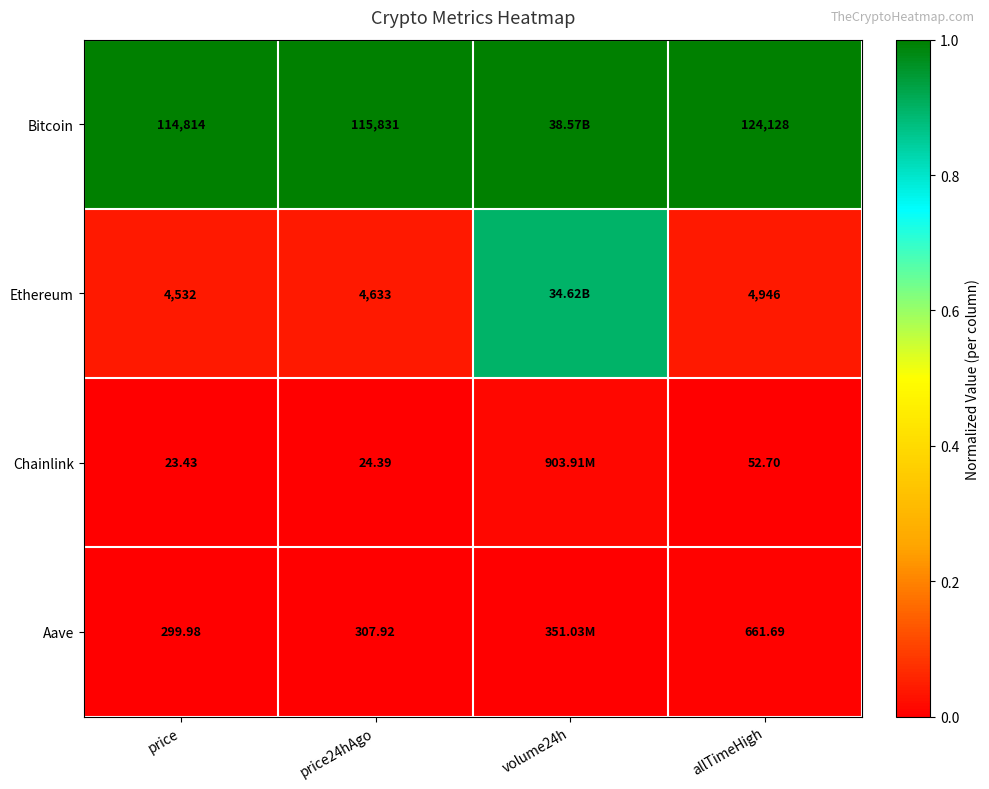

What is the difference between the highest and lowest values at allTimeHigh?

124075.3